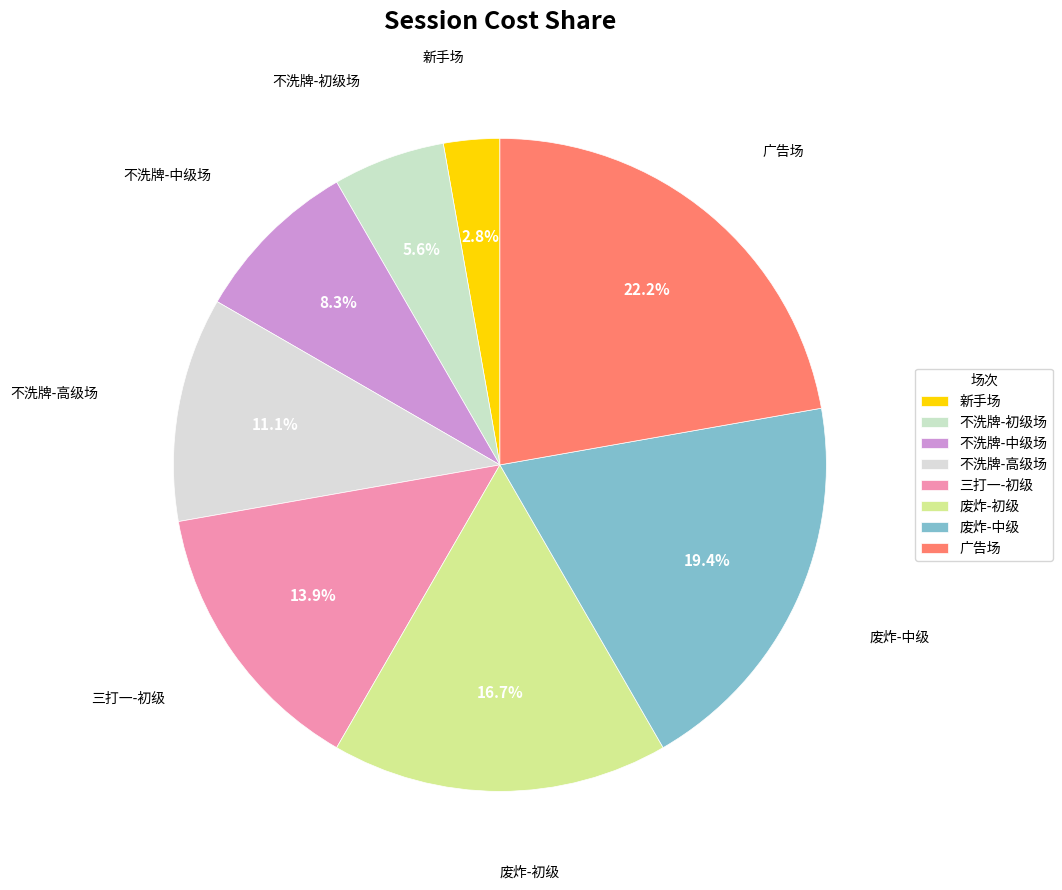

To the nearest percent, what percentage of the pie is 废炸-初级?

17%